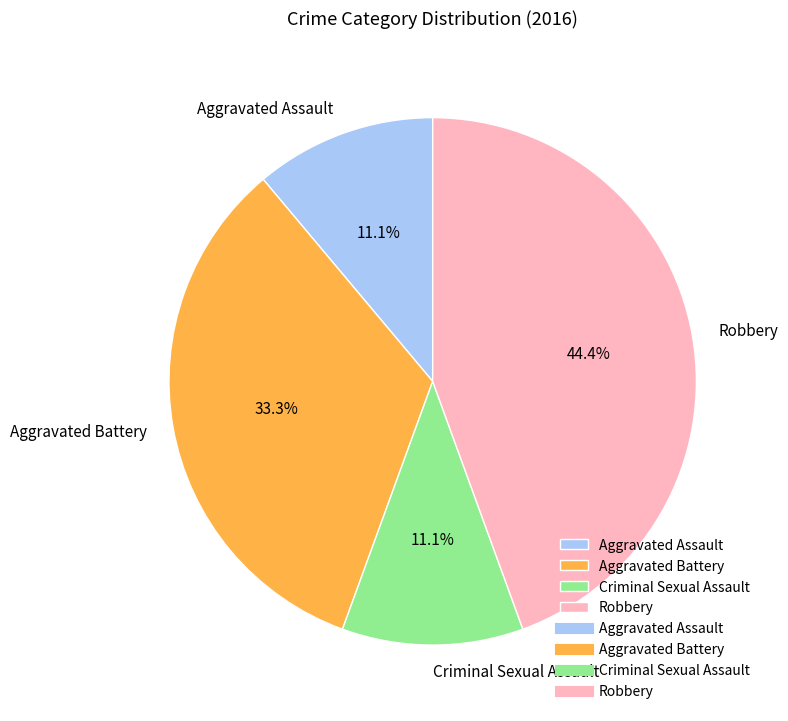

The Aggravated Battery slice represents 23% of the pie. True or false?

False